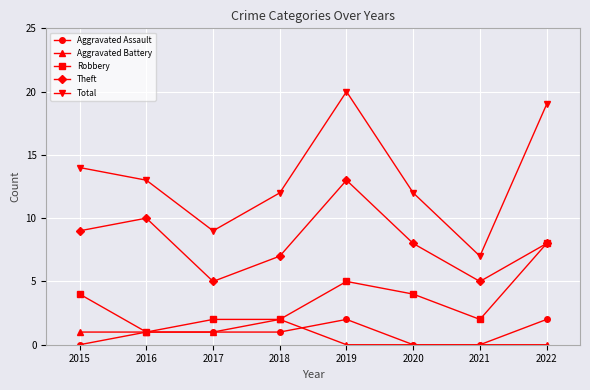

At how many categories does at least one series exceed 16?

2